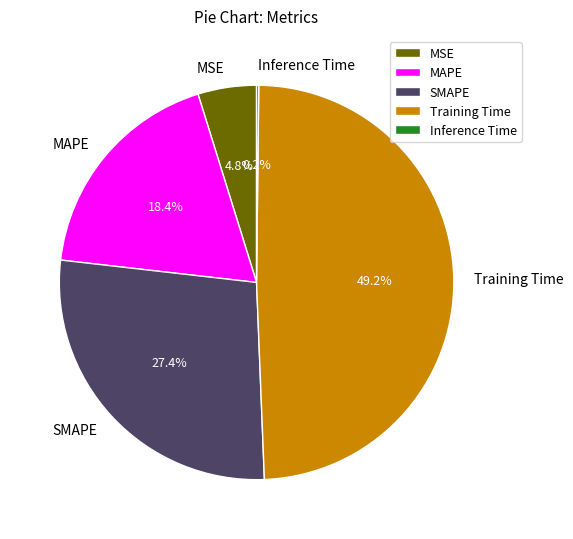

Is it true that Training Time is 49% of the pie?

True